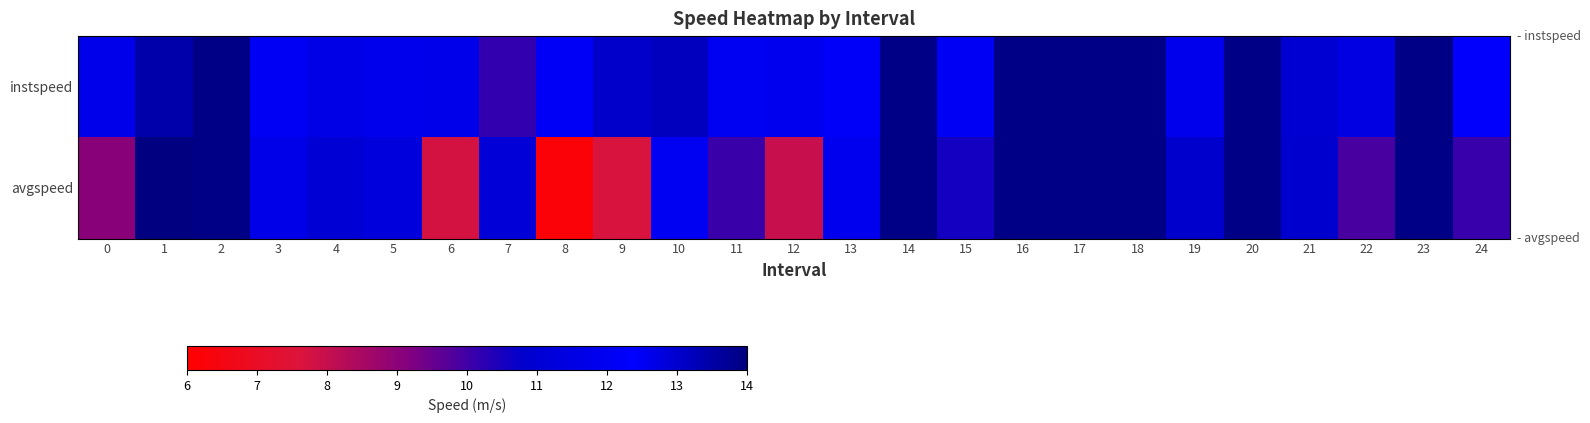

List the series in order of their overall mean, lowest first.

avgspeed, instspeed